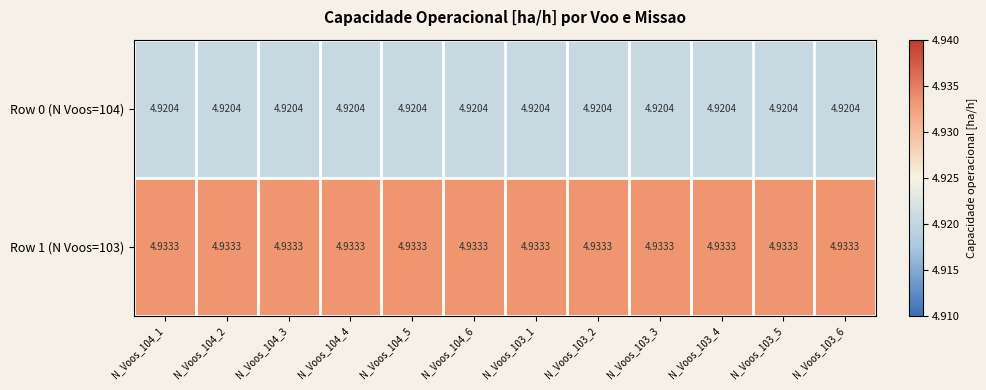

Is the value of Row 1 (N Voos=103) at N_Voos_103_2 greater than the value of Row 0 (N Voos=104) at N_Voos_103_2?

Yes